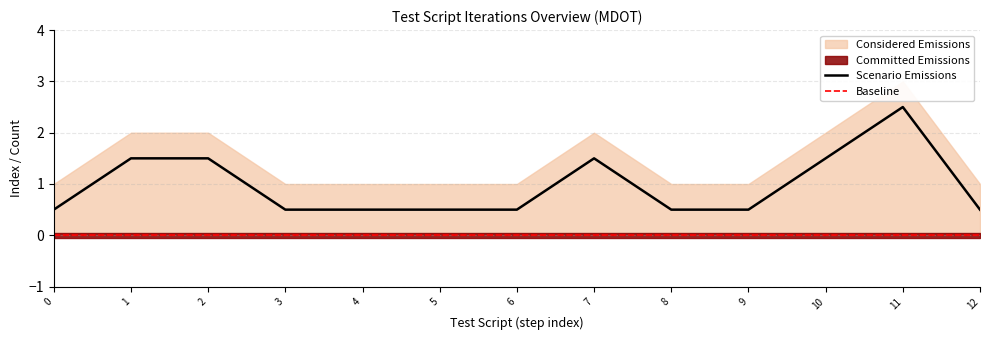

The Scenario Emissions series shows 0.5 at 8. True or false?

True